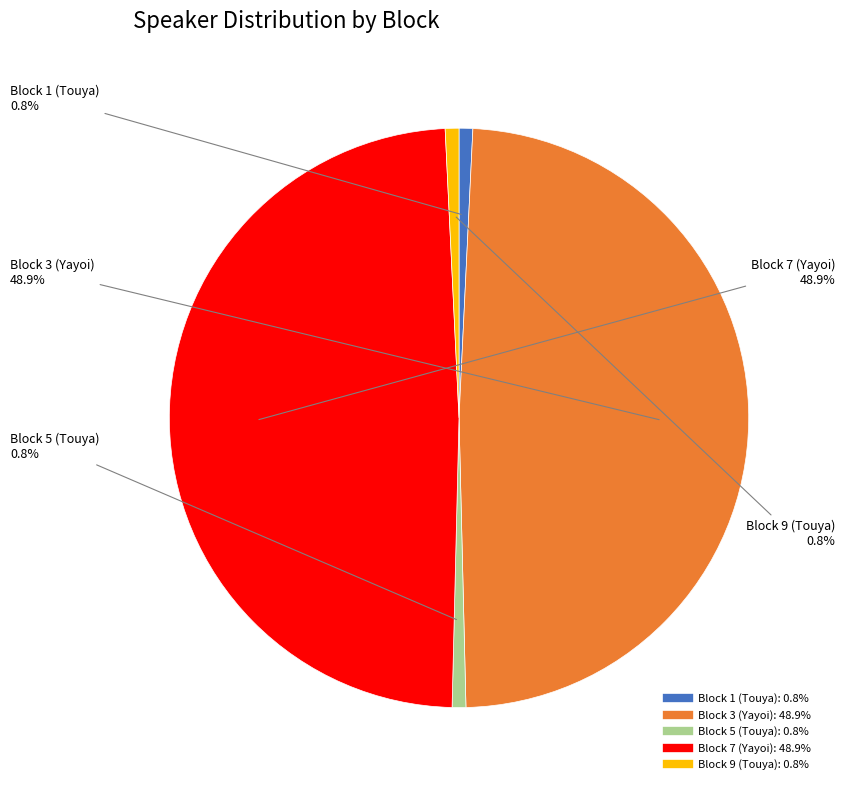

Is there any slice that represents more than half of the pie?

No